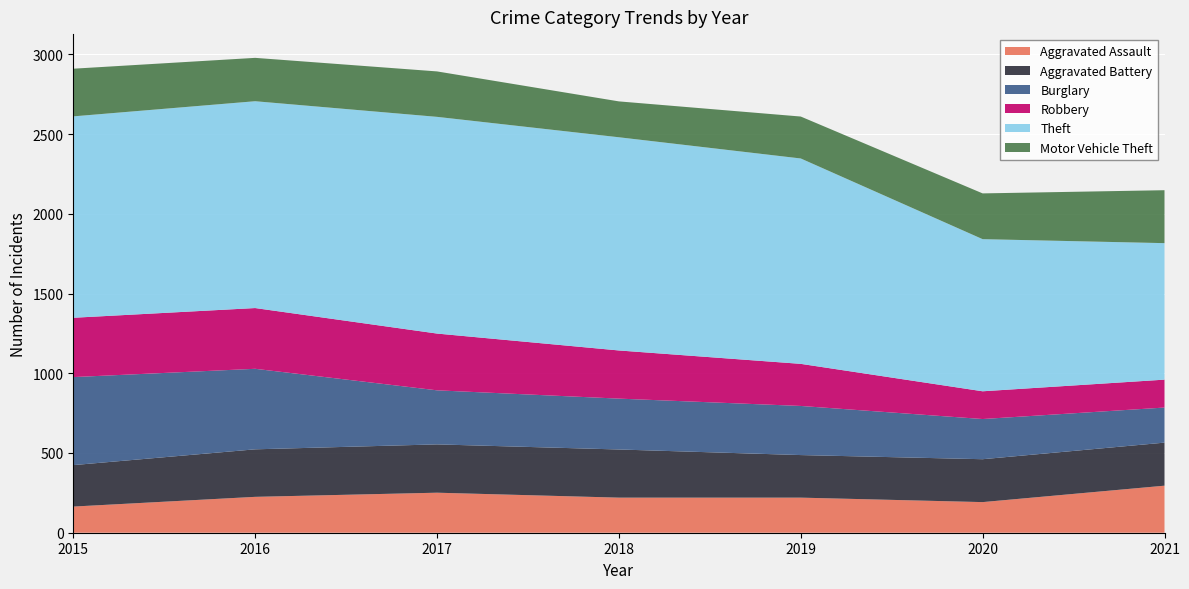

Reading left to right, extract all data points from this chart.

Aggravated Assault: 2015=164	2016=225	2017=251	2018=220	2019=220	2020=192	2021=295
Aggravated Battery: 2015=260	2016=298	2017=303	2018=302	2019=267	2020=269	2021=270
Burglary: 2015=552	2016=505	2017=339	2018=319	2019=308	2020=252	2021=220
Robbery: 2015=372	2016=381	2017=356	2018=302	2019=264	2020=174	2021=175
Theft: 2015=1263	2016=1297	2017=1359	2018=1337	2019=1288	2020=954	2021=856
Motor Vehicle Theft: 2015=299	2016=272	2017=285	2018=225	2019=263	2020=287	2021=332